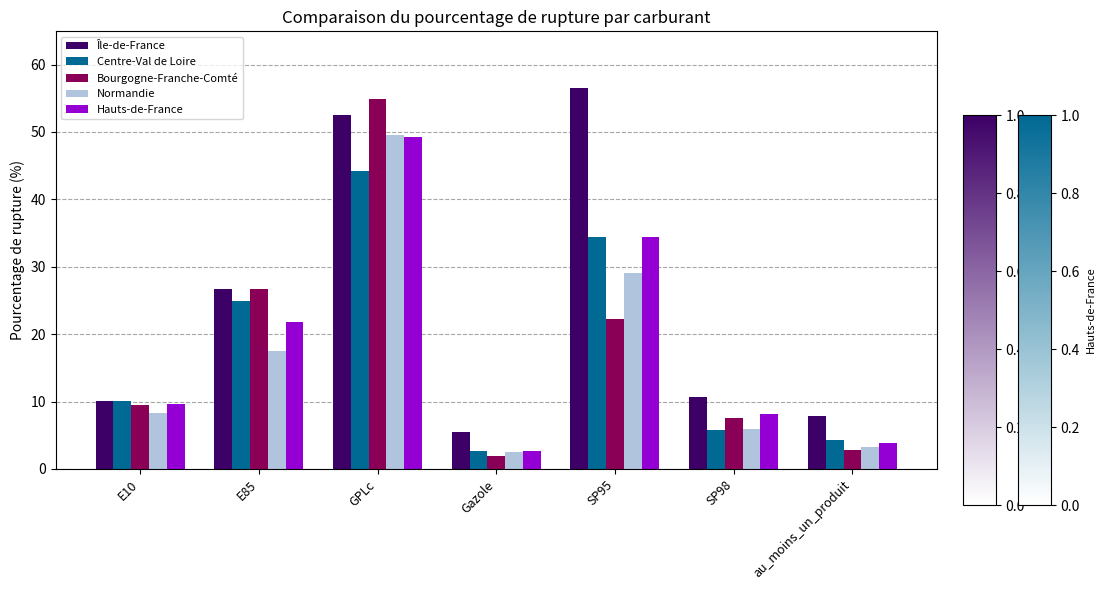

What is the difference between the Normandie values at au_moins_un_produit and GPLc?

46.4